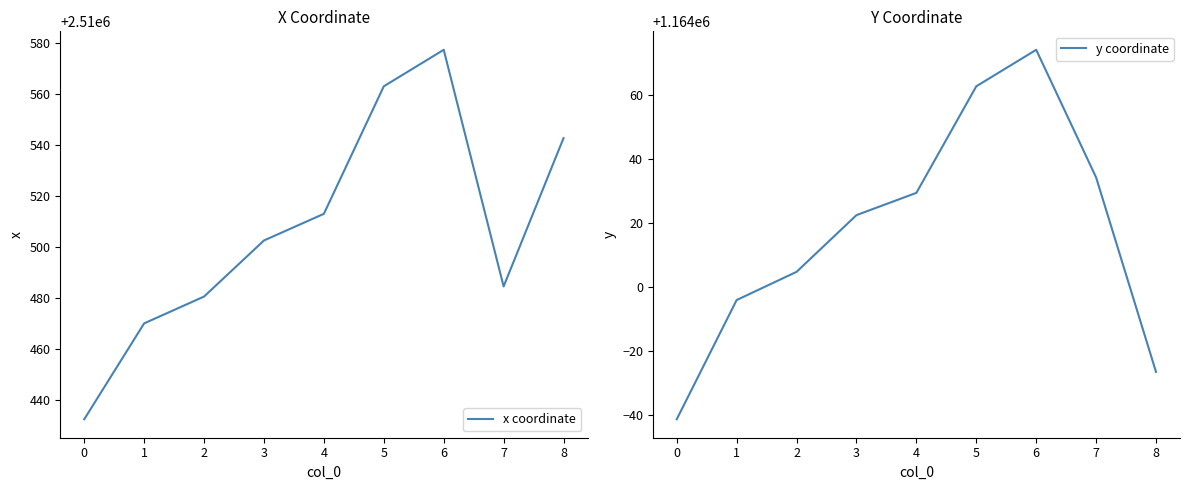

What is the approximate value of y coordinate at 6?

1164074.1